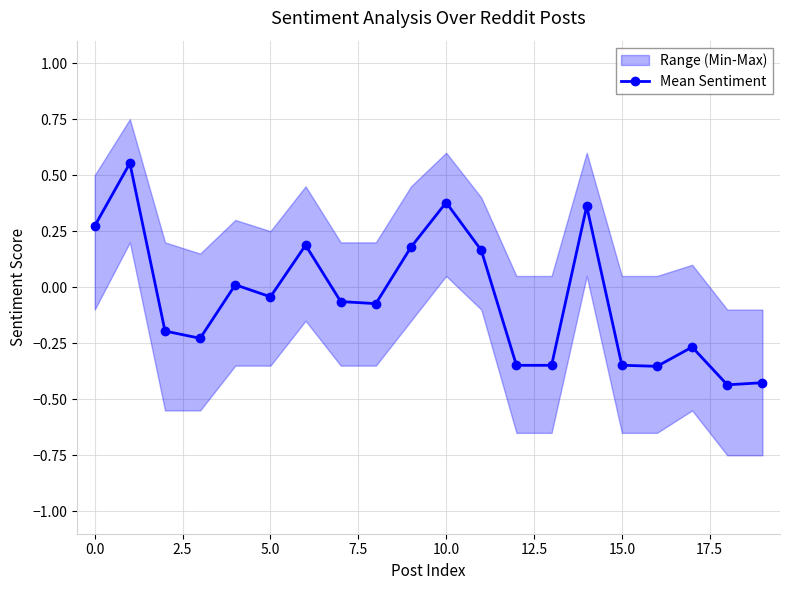

How many interior local valleys (lower than both neighbors) does the data have?

5